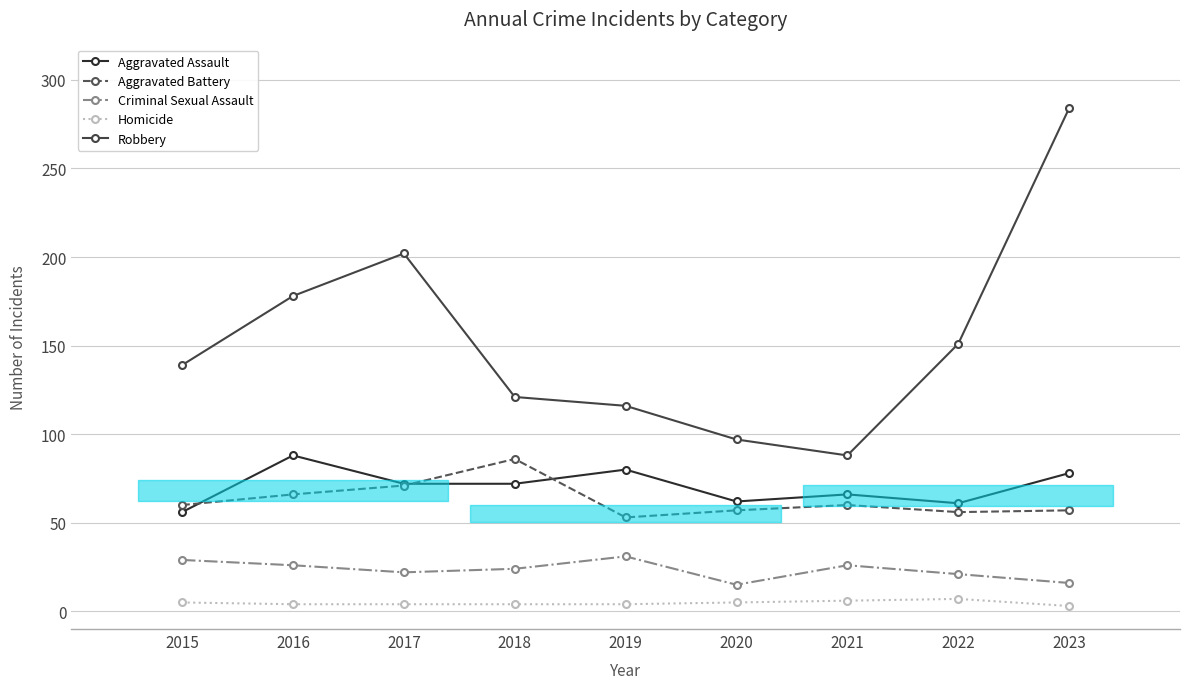

Reading left to right, list all the values displayed in this chart.

Aggravated Assault: 2015=56	2016=88	2017=72	2018=72	2019=80	2020=62	2021=66	2022=61	2023=78
Aggravated Battery: 2015=60	2016=66	2017=71	2018=86	2019=53	2020=57	2021=60	2022=56	2023=57
Criminal Sexual Assault: 2015=29	2016=26	2017=22	2018=24	2019=31	2020=15	2021=26	2022=21	2023=16
Homicide: 2015=5	2016=4	2017=4	2018=4	2019=4	2020=5	2021=6	2022=7	2023=3
Robbery: 2015=139	2016=178	2017=202	2018=121	2019=116	2020=97	2021=88	2022=151	2023=284